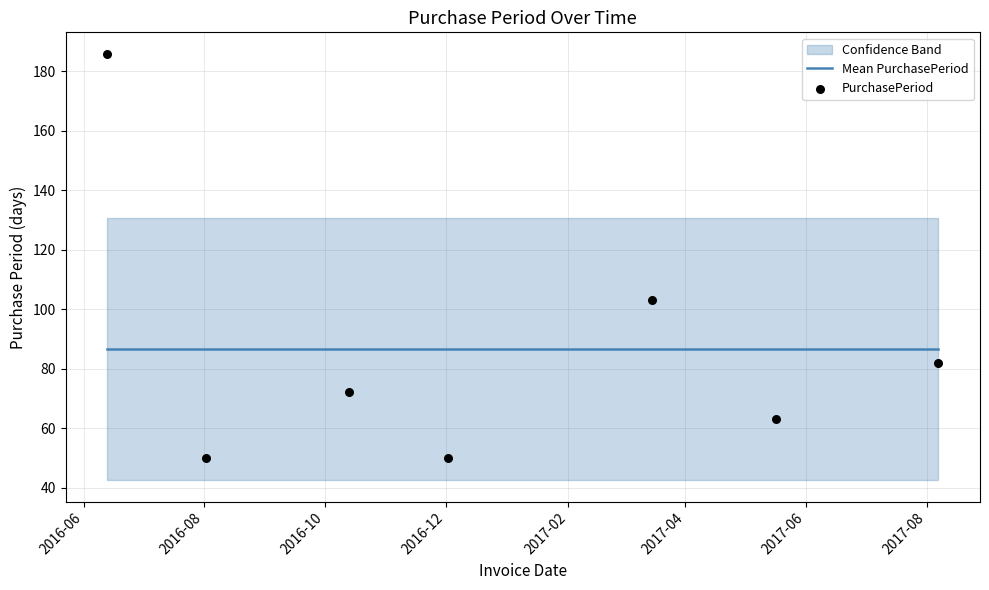

Which series has the largest total across all categories?

Mean PurchasePeriod